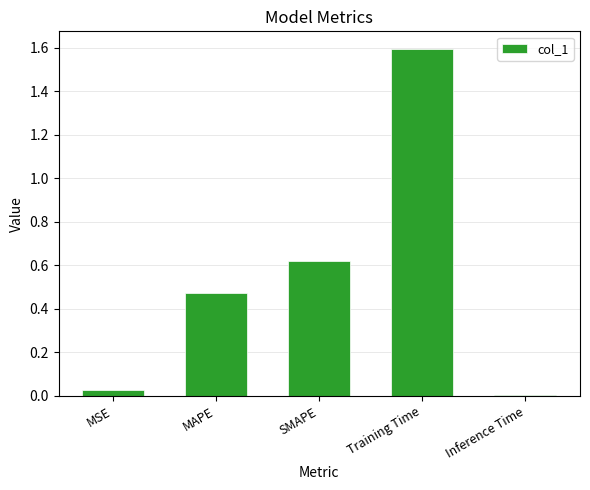

List the labels in order of value, smallest first.

Inference Time, MSE, MAPE, SMAPE, Training Time